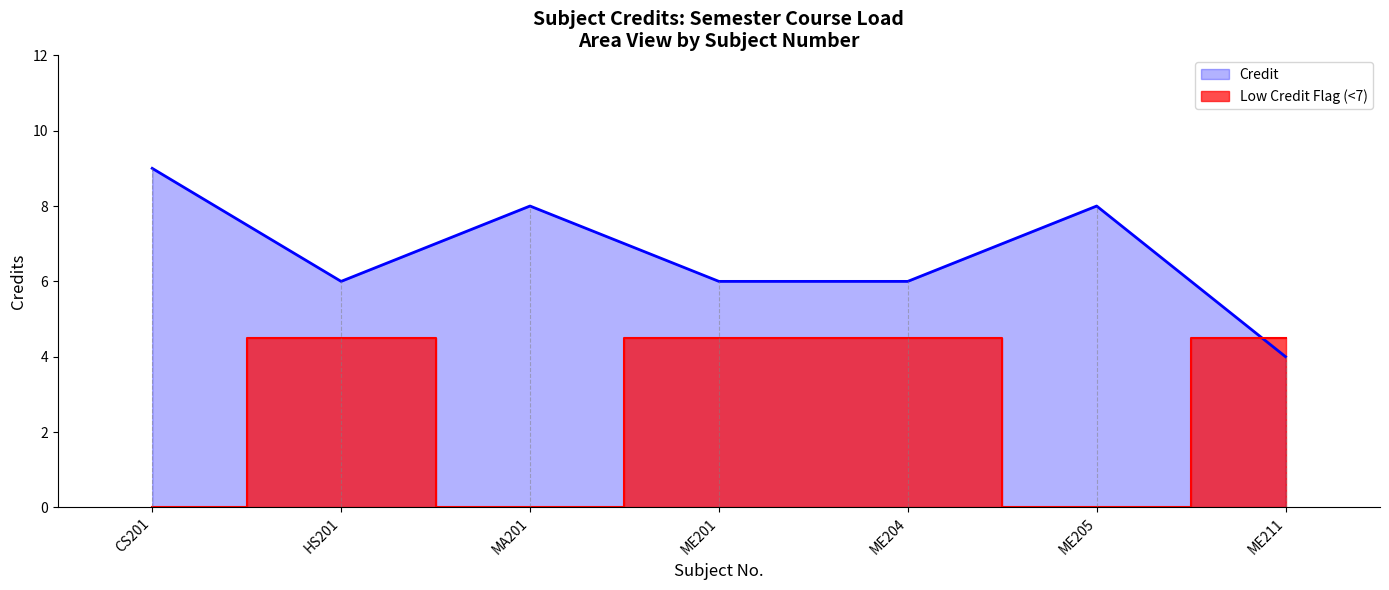

Does the chart have visible grid lines?

No